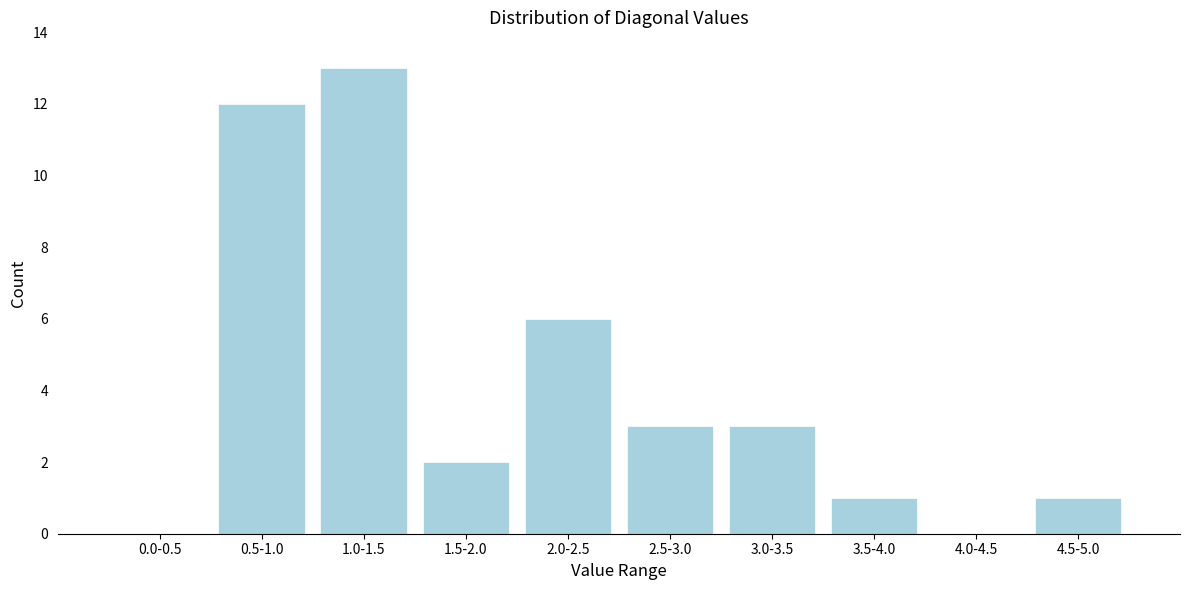

Reading right to left, extract all data points from this chart.

4.5-5.0=1	4.0-4.5=0	3.5-4.0=1	3.0-3.5=3	2.5-3.0=3	2.0-2.5=6	1.5-2.0=2	1.0-1.5=13	0.5-1.0=12	0.0-0.5=0